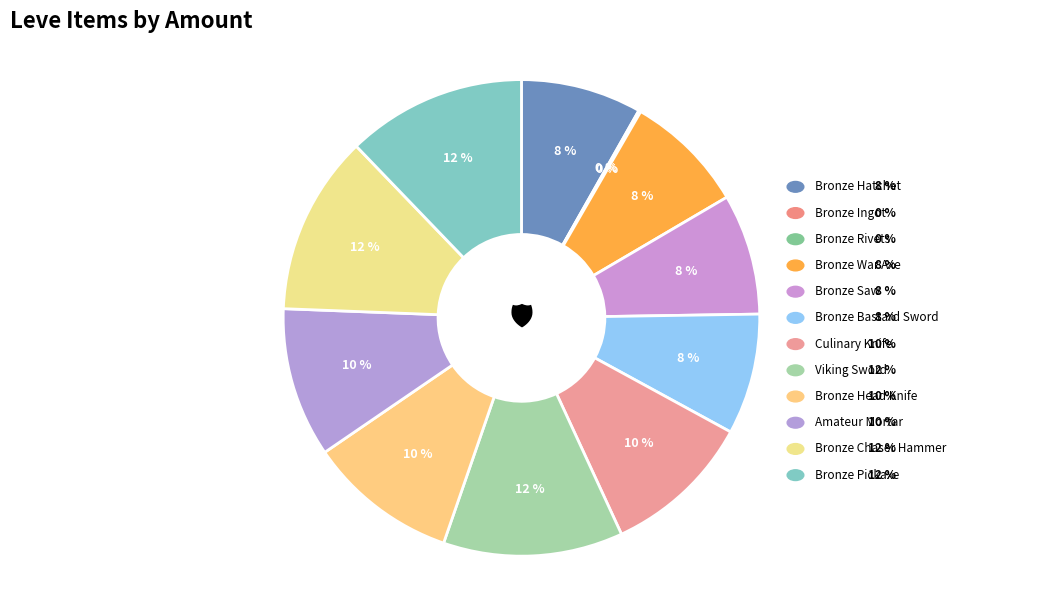

How many slices are in this pie chart?

12